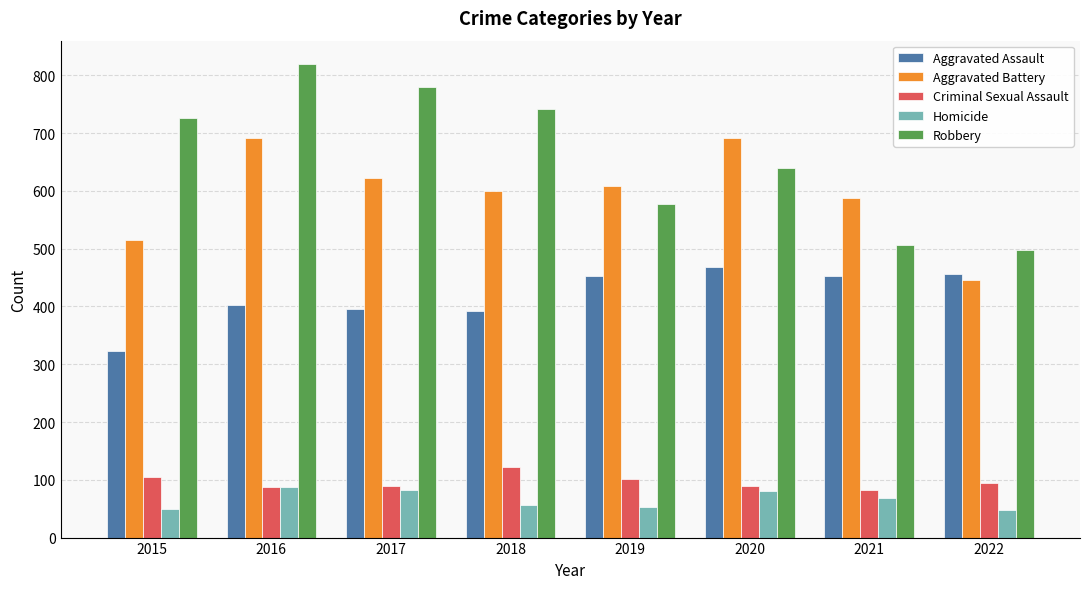

What value does the Criminal Sexual Assault series have at 2021?

82